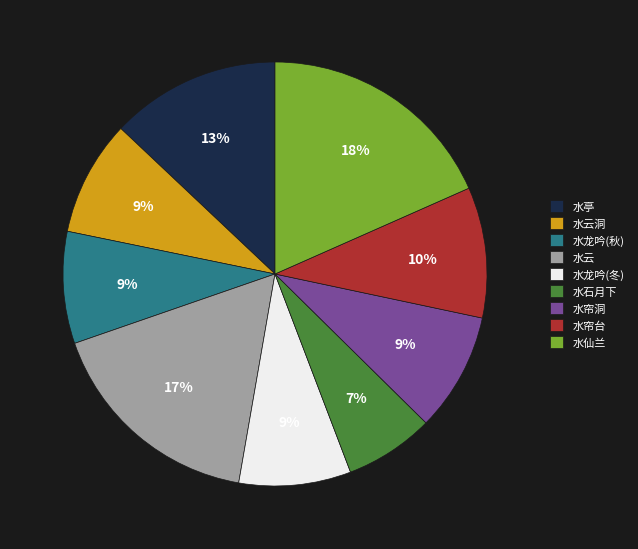

Which has a higher value, 水云洞 or 水亭?

水亭